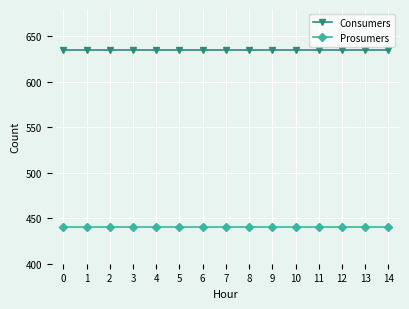

What is the total value across all series at 5?

1075